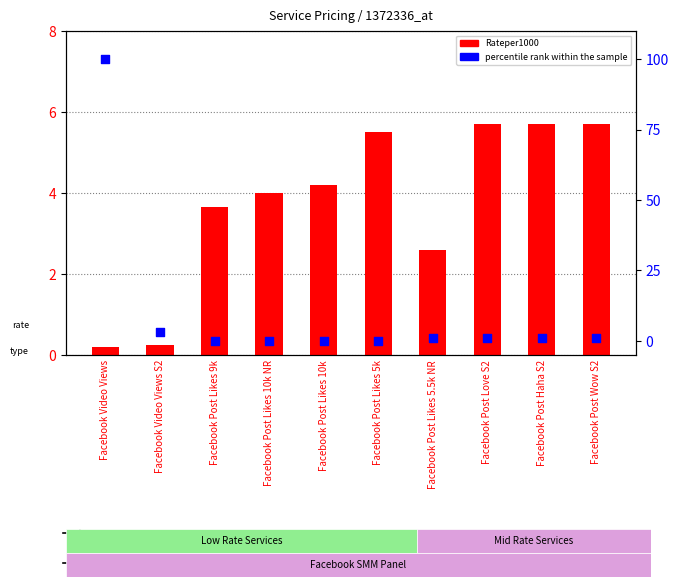

Which series reaches the maximum Y coordinate?

percentile rank within the sample